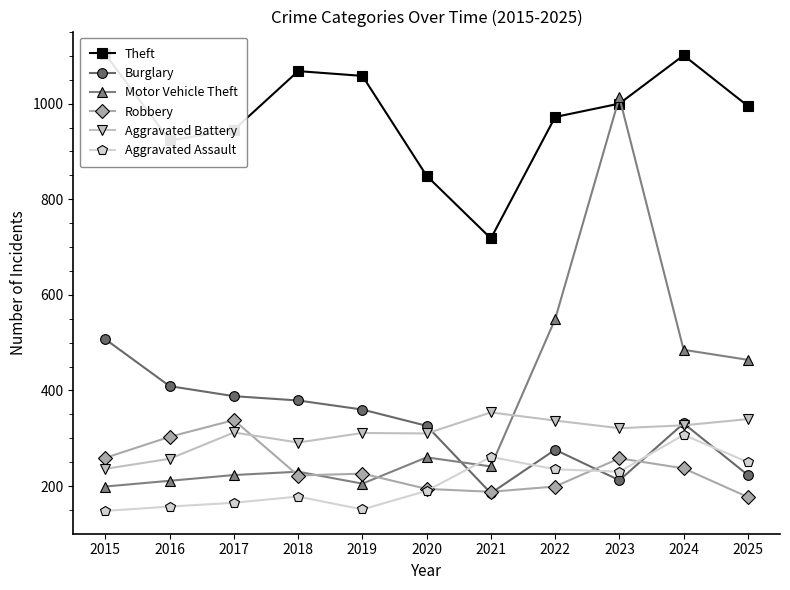

At which category does Theft reach its first local peak?

2018